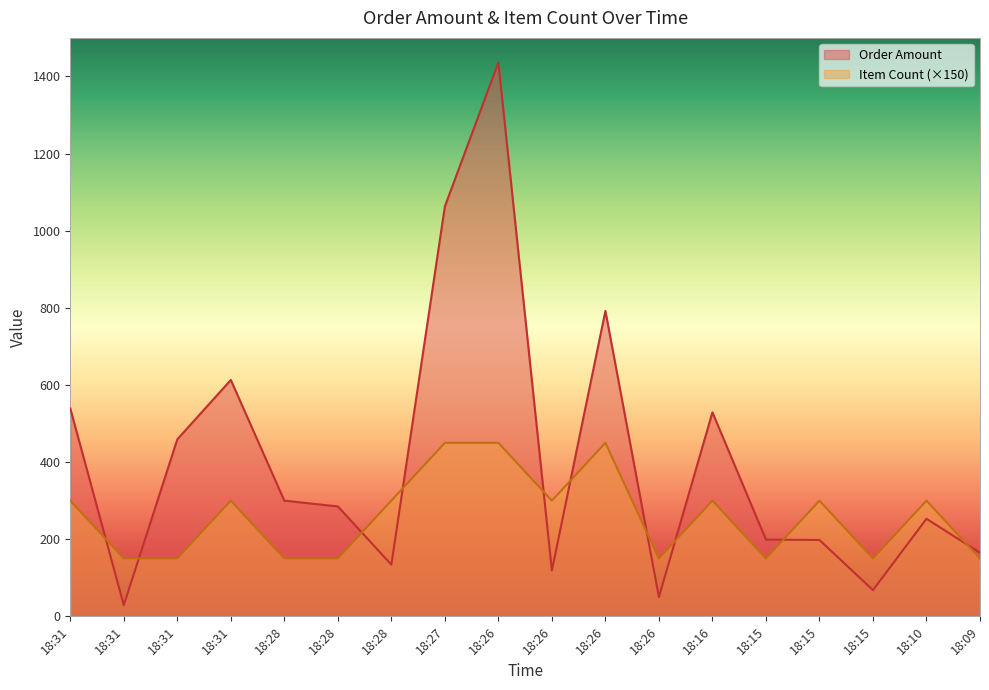

Read the Item Count value at 18:31, to the nearest 10.

300